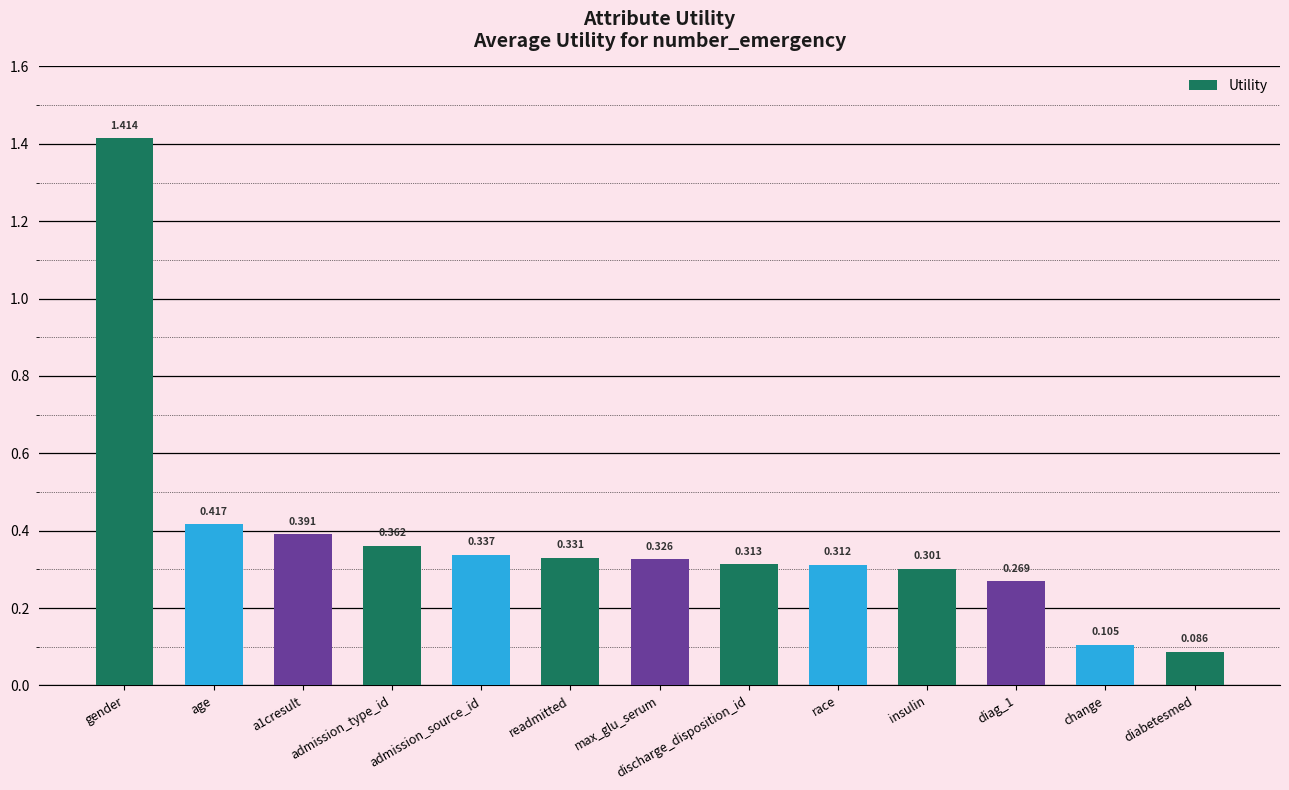

What is the label of the 6th bar from the left?

readmitted